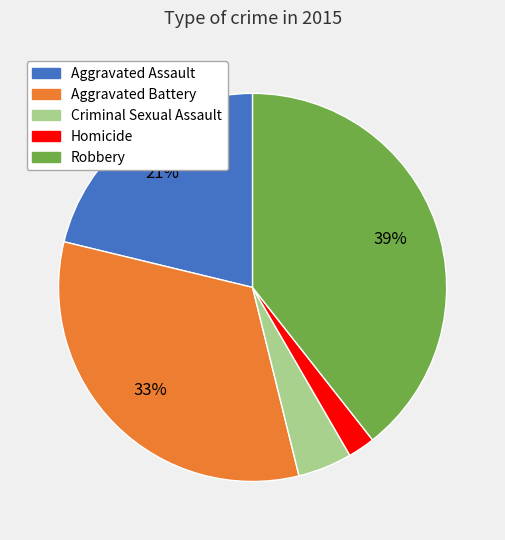

Between Robbery and Criminal Sexual Assault, which is larger?

Robbery